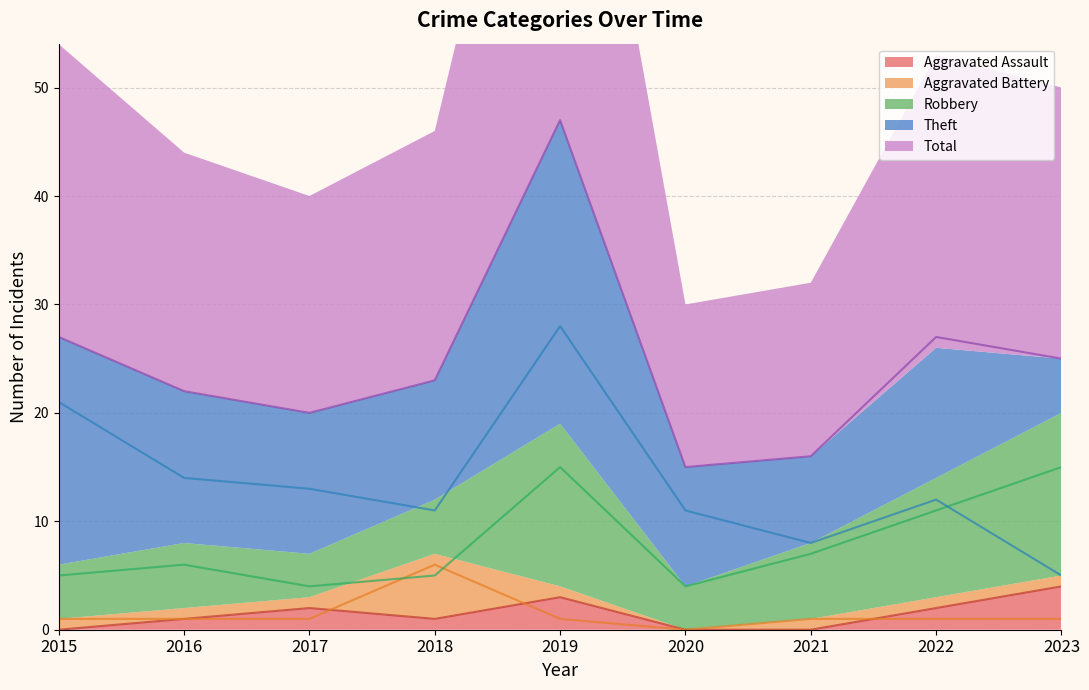

What is the difference between the second highest and second lowest values in the Theft series?

13